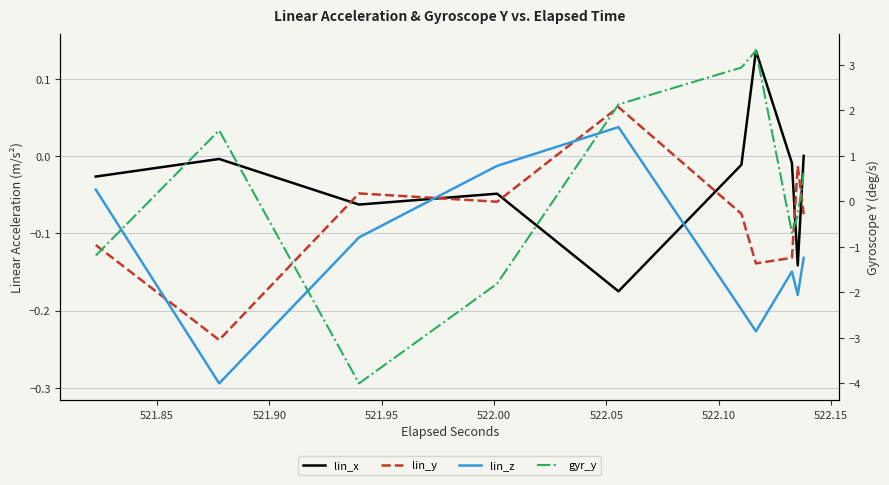

Which series has the largest range (max minus min)?

gyr_y